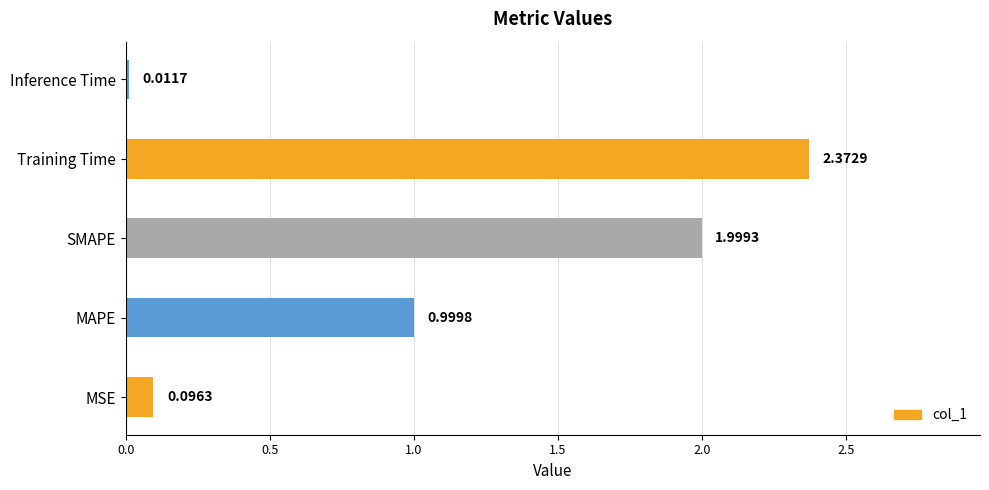

Are the bars grouped side by side (vs. stacked)?

No